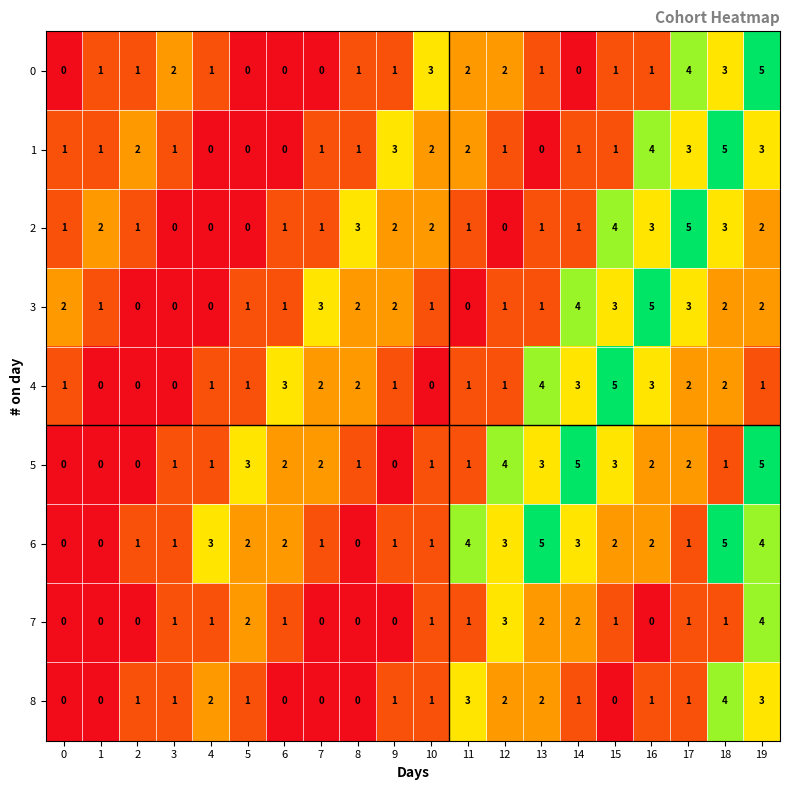

The 7 series shows 2 at 8. True or false?

False